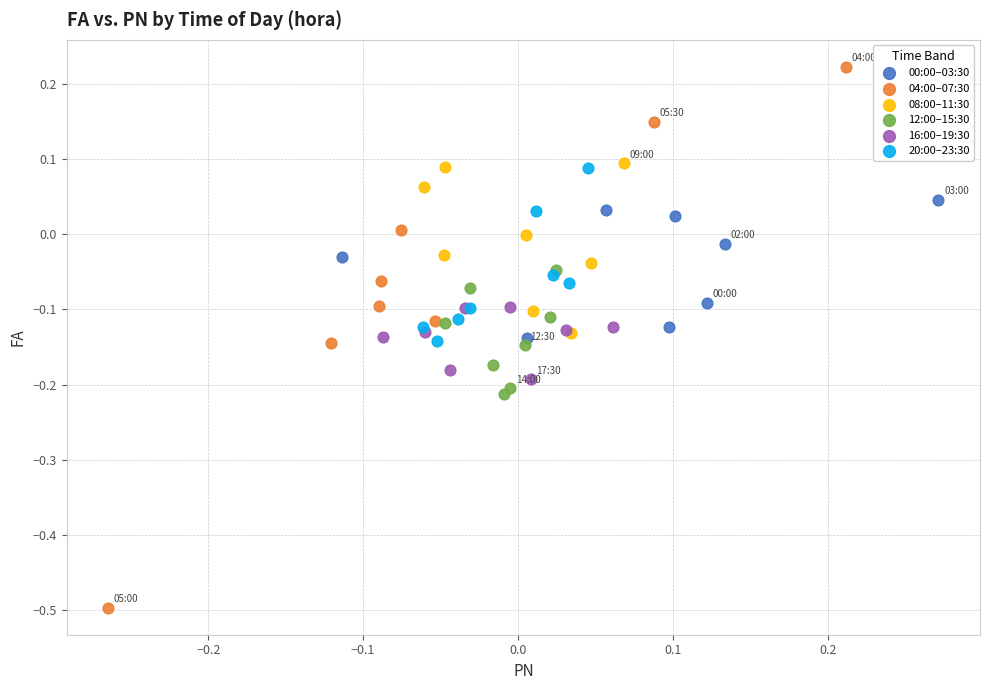

Which series has the largest Y range (max minus min)?

04:00–07:30